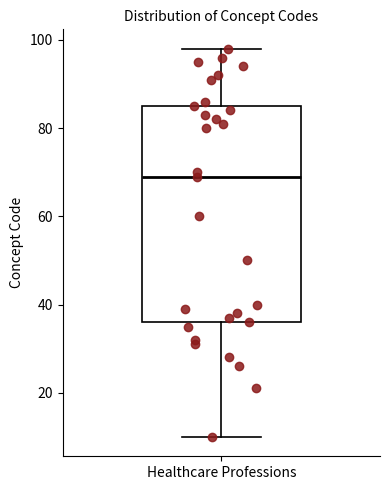

Transcribe this box plot: give where the median line is, the range the box spans, and where the two whiskers end, as read against the y-axis. The values are not printed on the chart, so give them approximately, as read against the axis.

median 70, box 36 to 86, whiskers 10 to 98